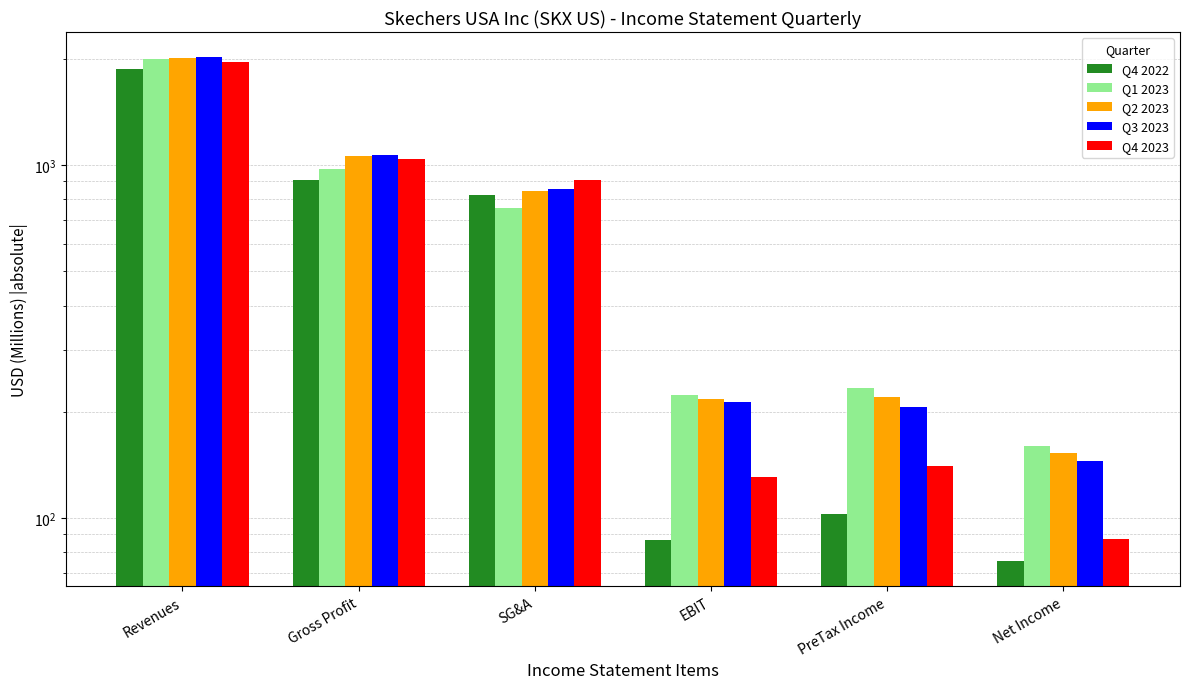

How many groups of bars are there?

6